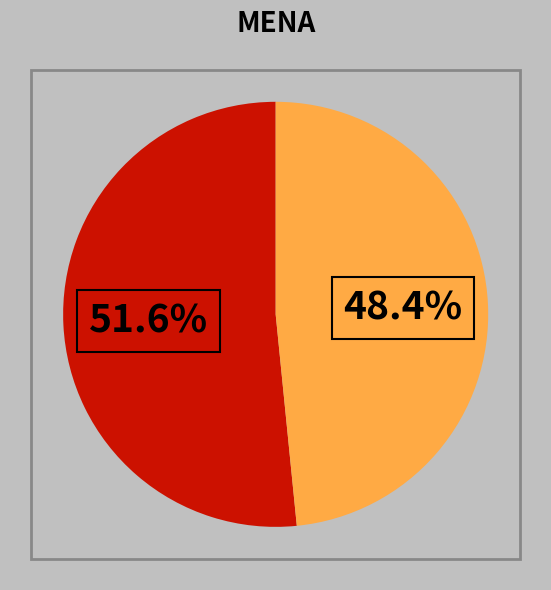

Is there a majority slice in this chart?

Yes